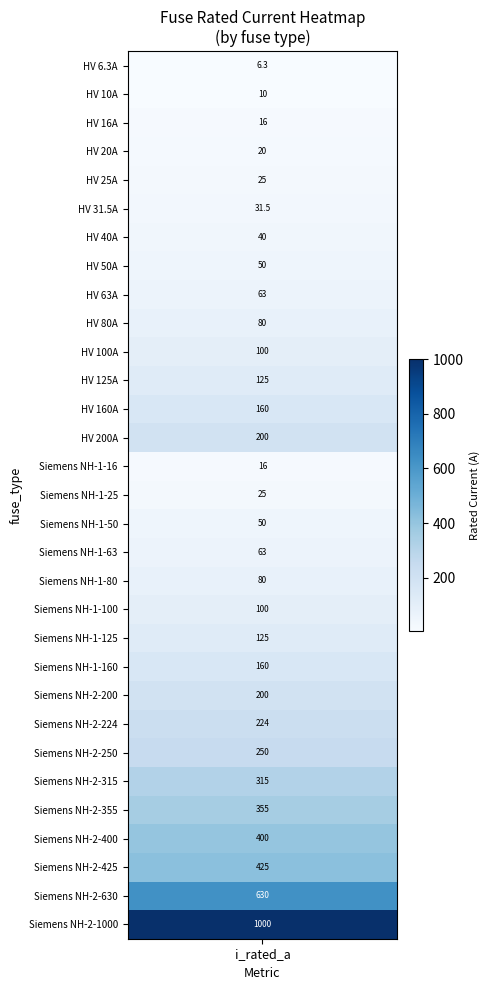

What is the change in value from 2 to 22?

+184.0